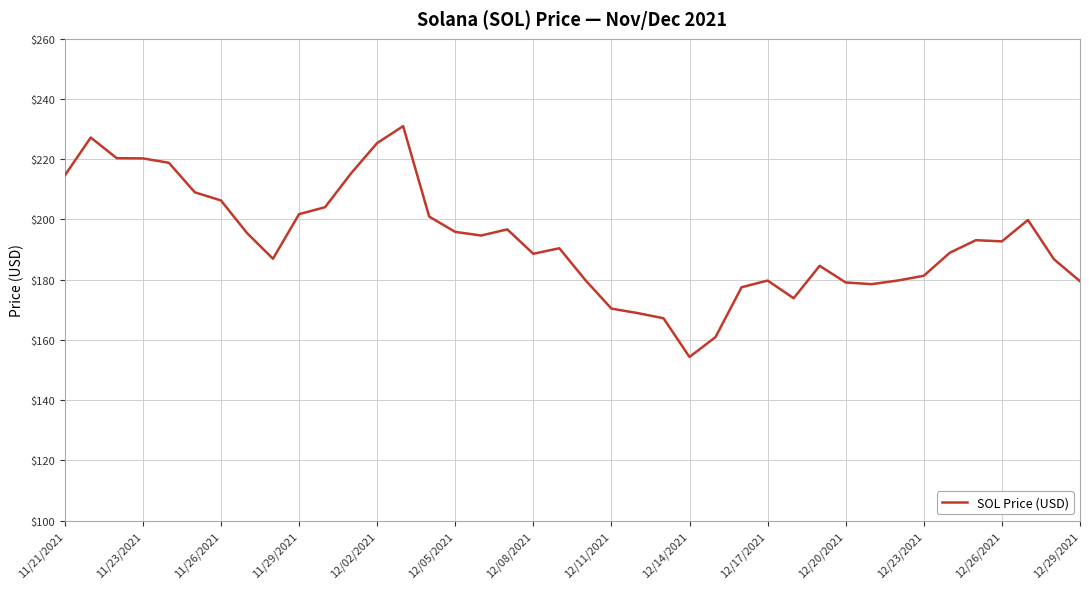

What is the difference between the maximum and minimum values?

76.7